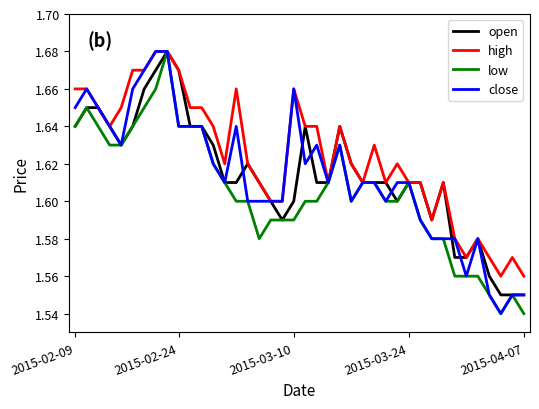

How many lines are shown in the chart?

4